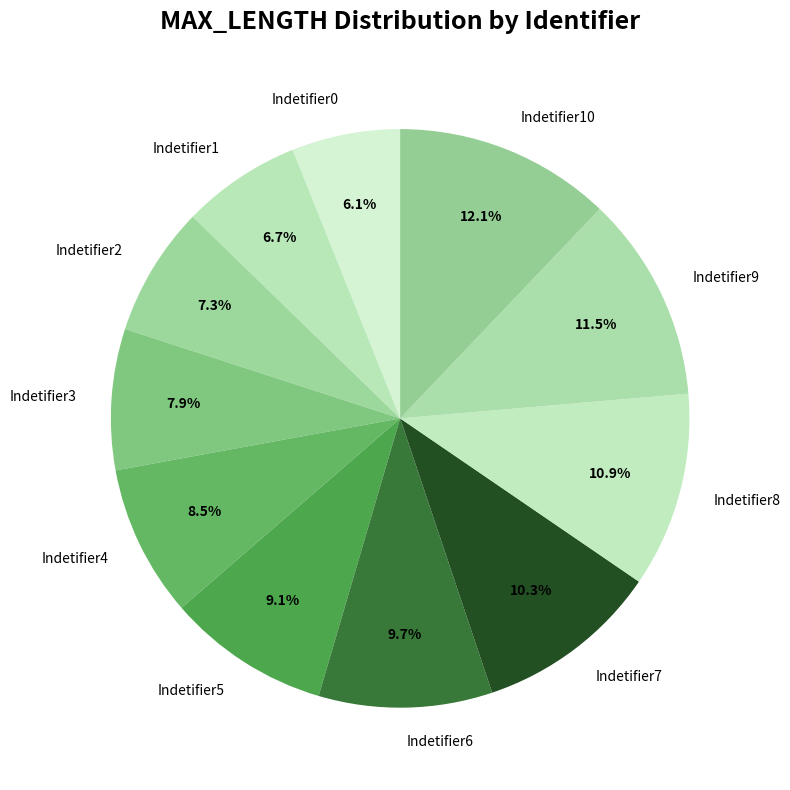

True or false: Indetifier5 accounts for 16% of the total.

False